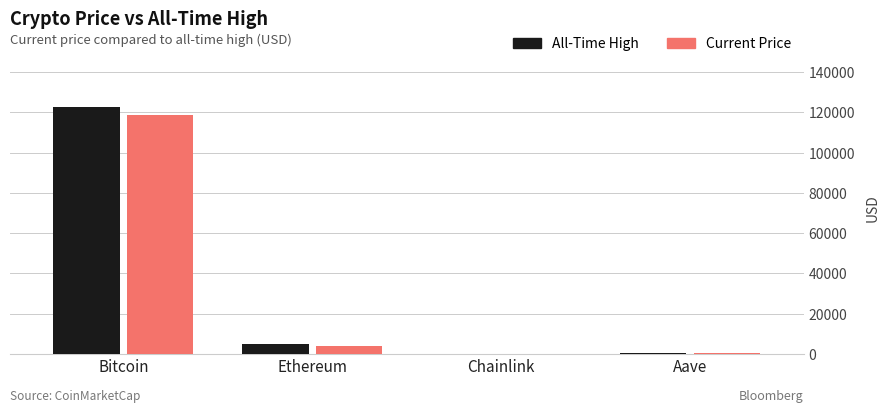

What are all the series names shown in the legend?

All-Time High, Current Price